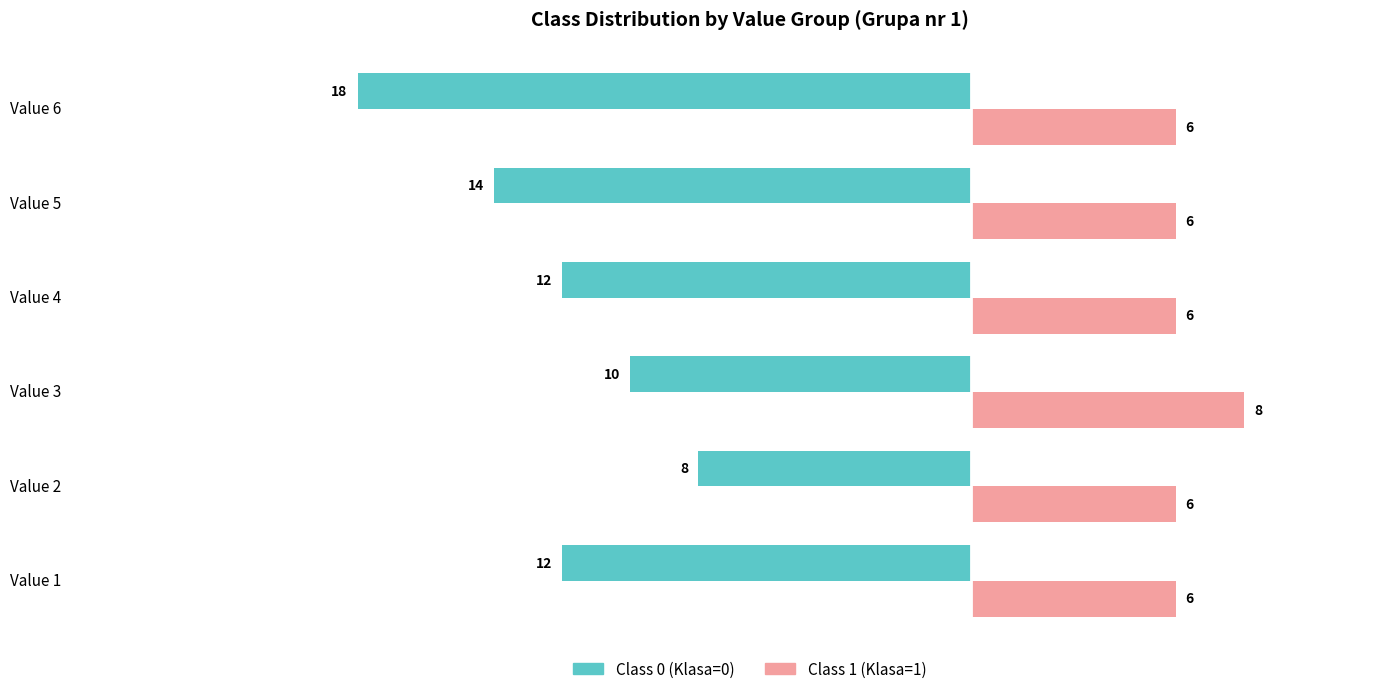

What is the total value across all series at Value 6?

-12